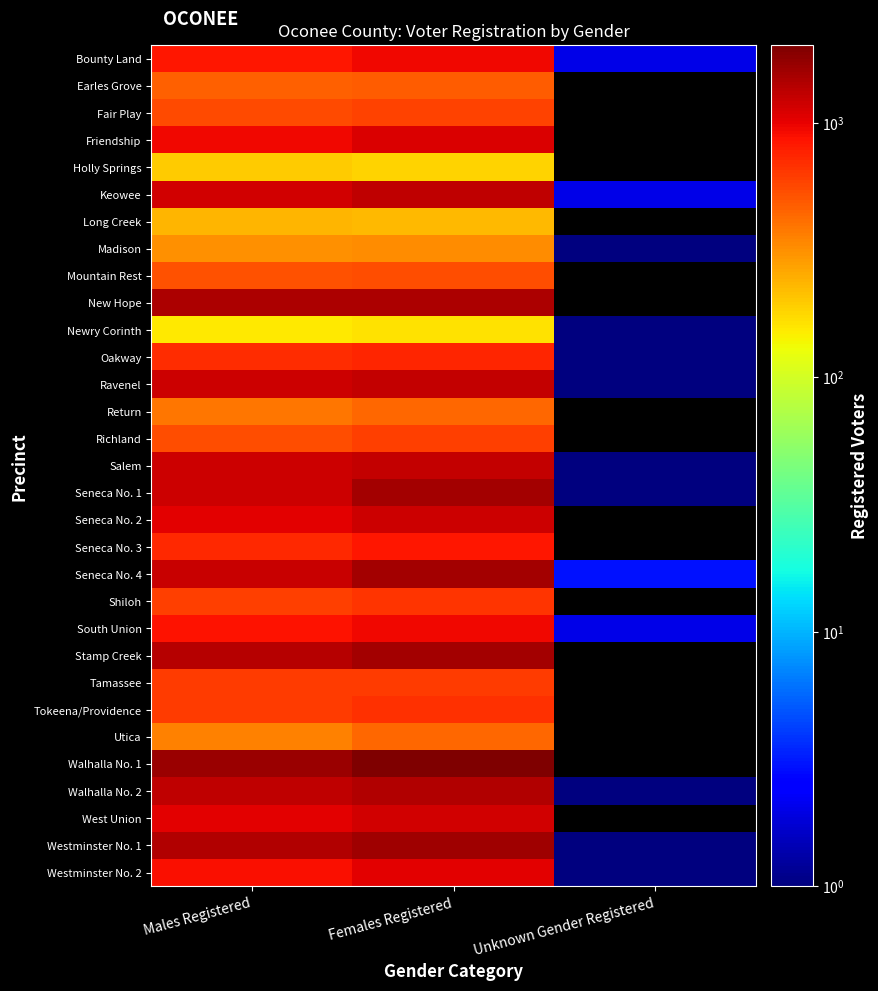

How many series are shown in this chart?

31